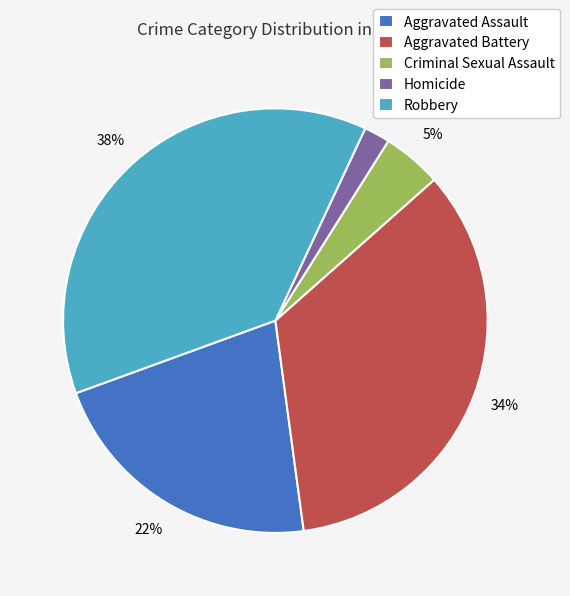

True or false: Aggravated Battery accounts for 34% of the total.

True